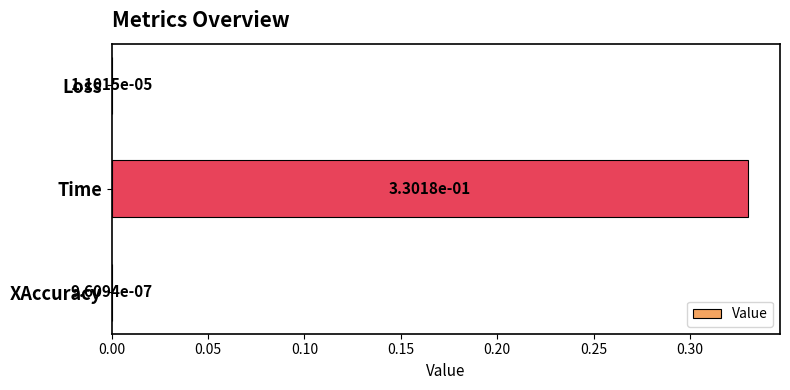

Which has a higher value, Time or Loss?

Time